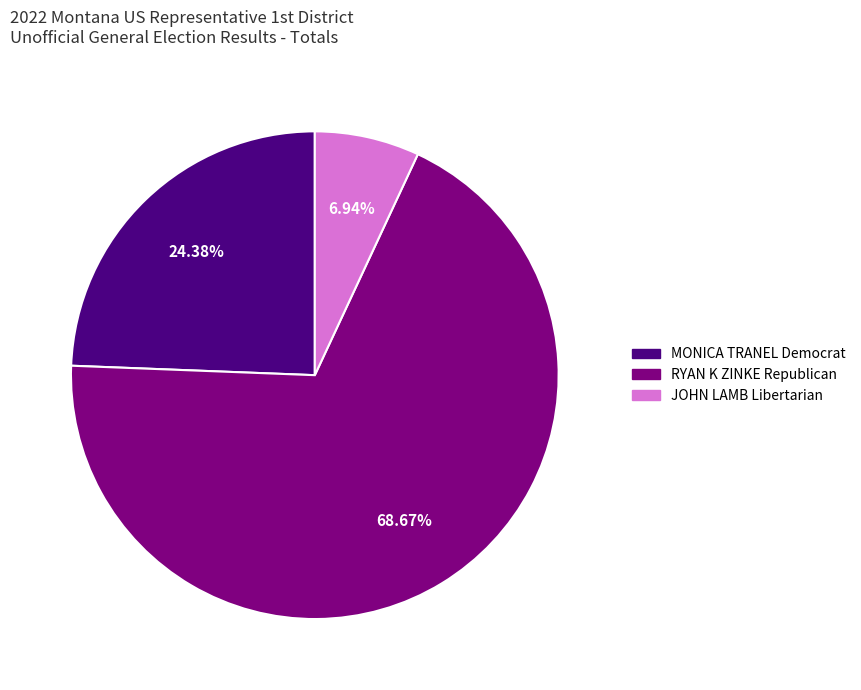

What is the majority slice?

RYAN K ZINKE Republican